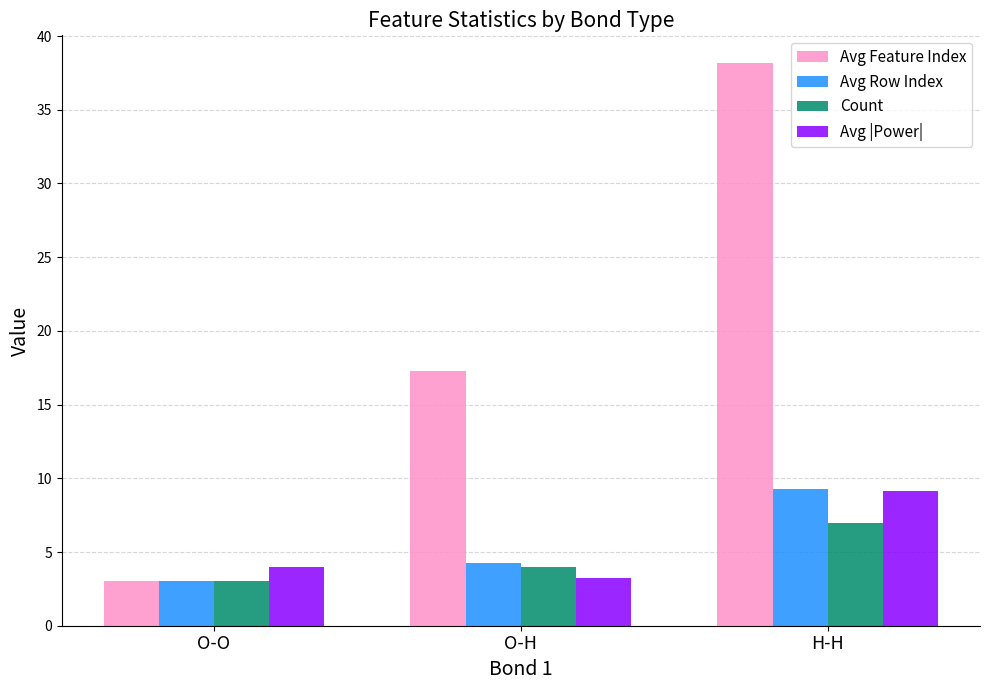

At which label is Count closest to 5?

O-H